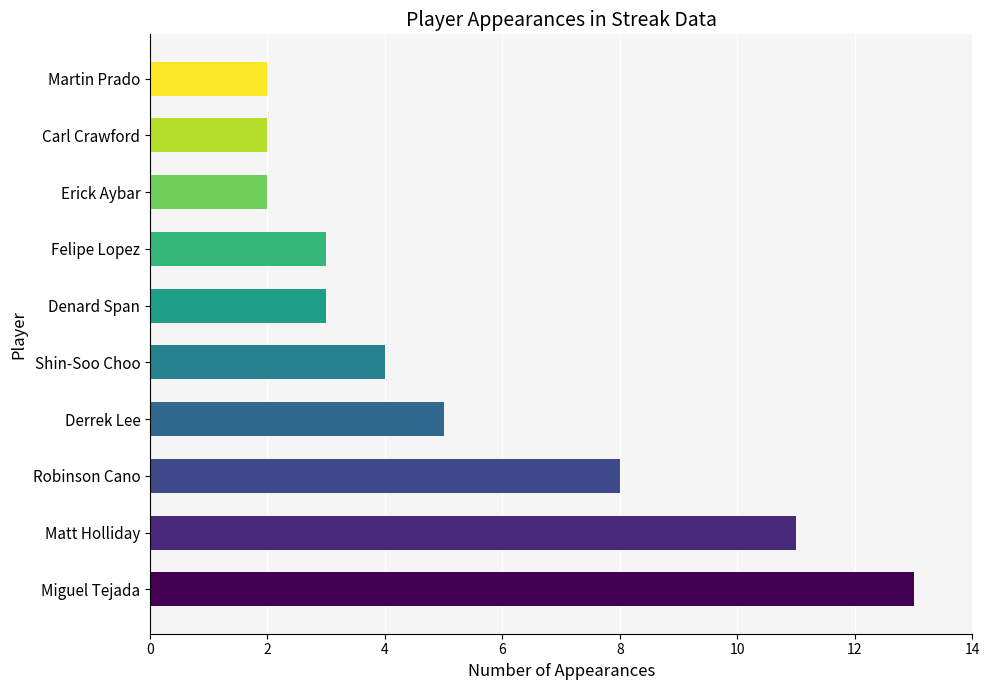

What is the smallest value displayed?

2